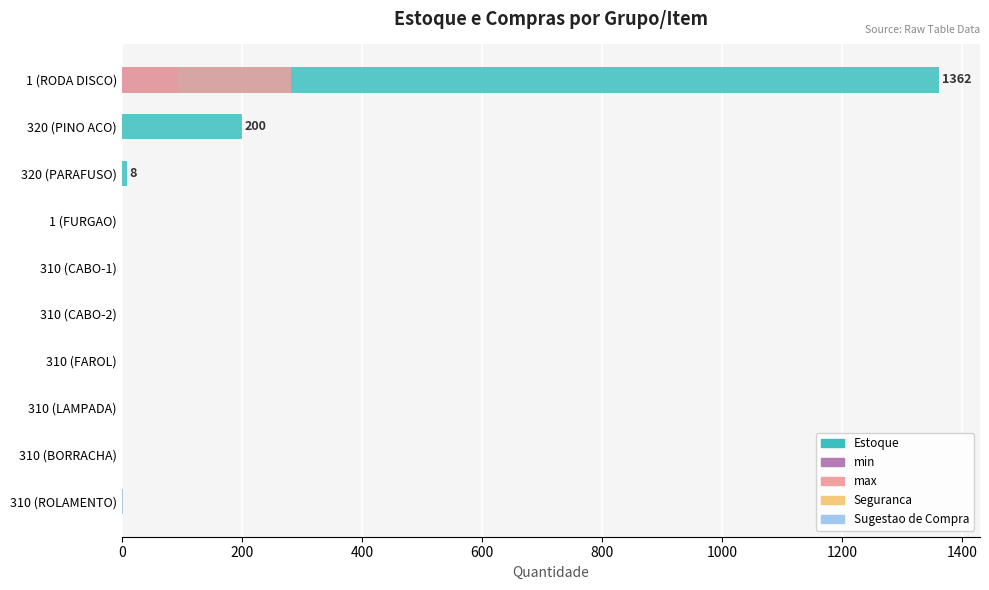

Count the number of categories in the chart.

10